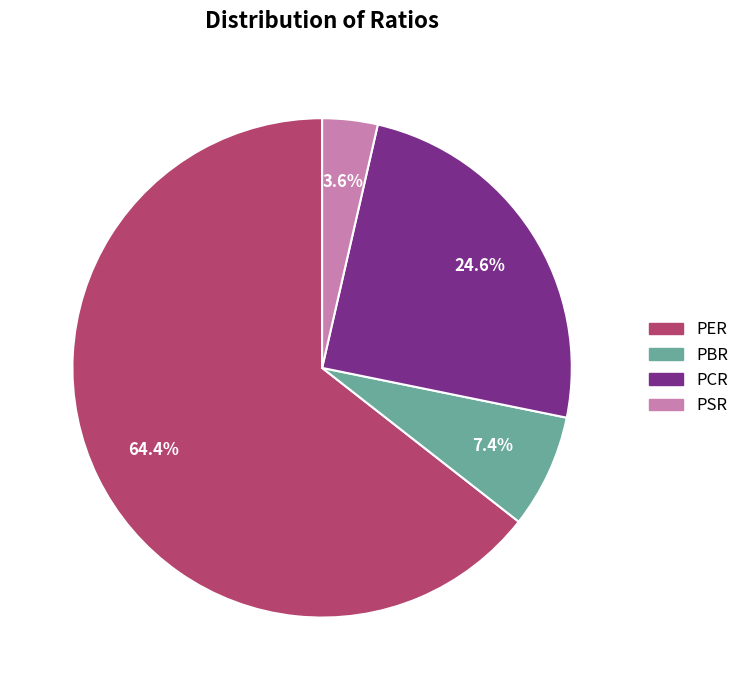

How many slices are in this pie chart?

4